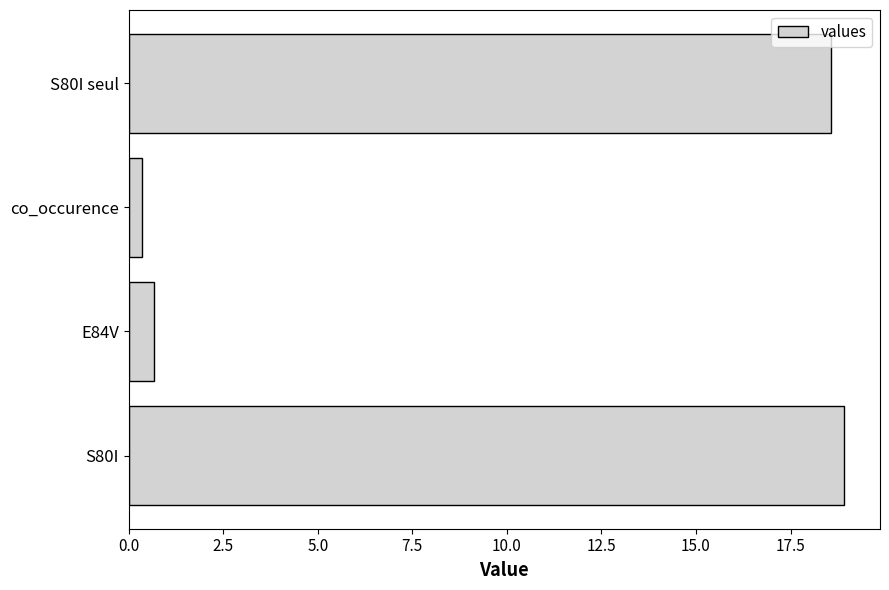

How many data points are less than 18?

2